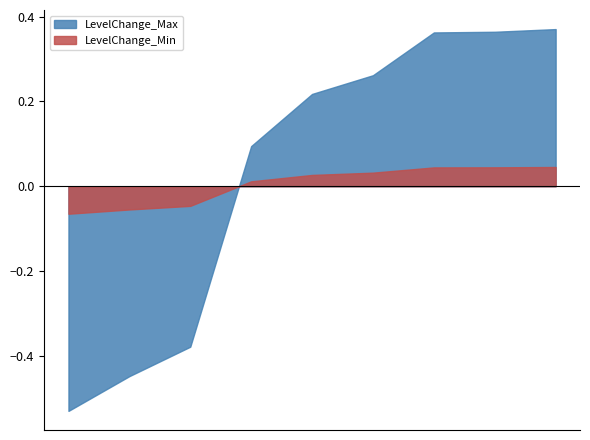

True or false: LevelChange_Max and LevelChange_Min intersect in this chart.

True